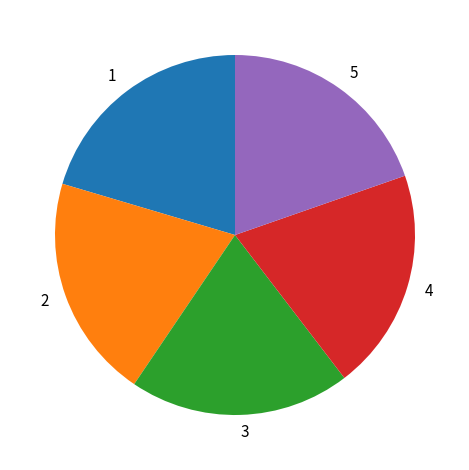

Which has a higher value, 5 or 1?

1